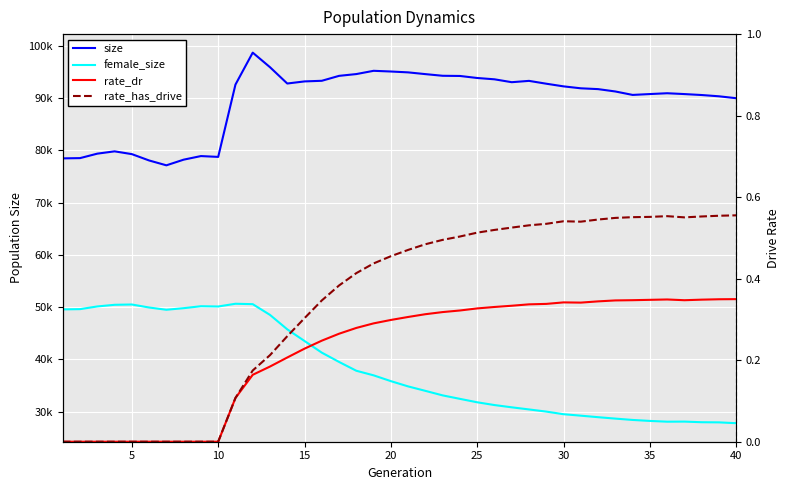

What is the value of the rate_has_drive point at the 32nd from the left?

0.5